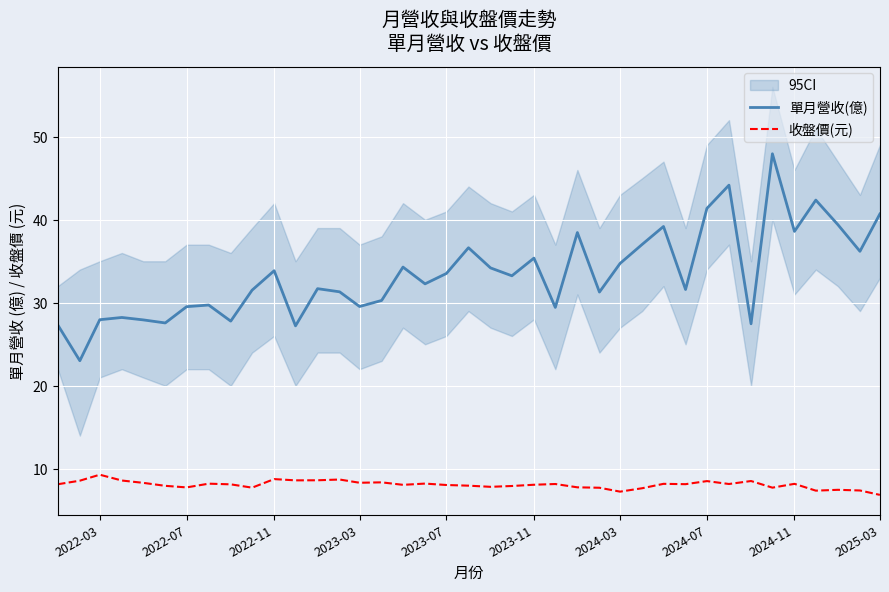

Is it true that 單月營收(億) equals 24.7 at 2024-11?

False